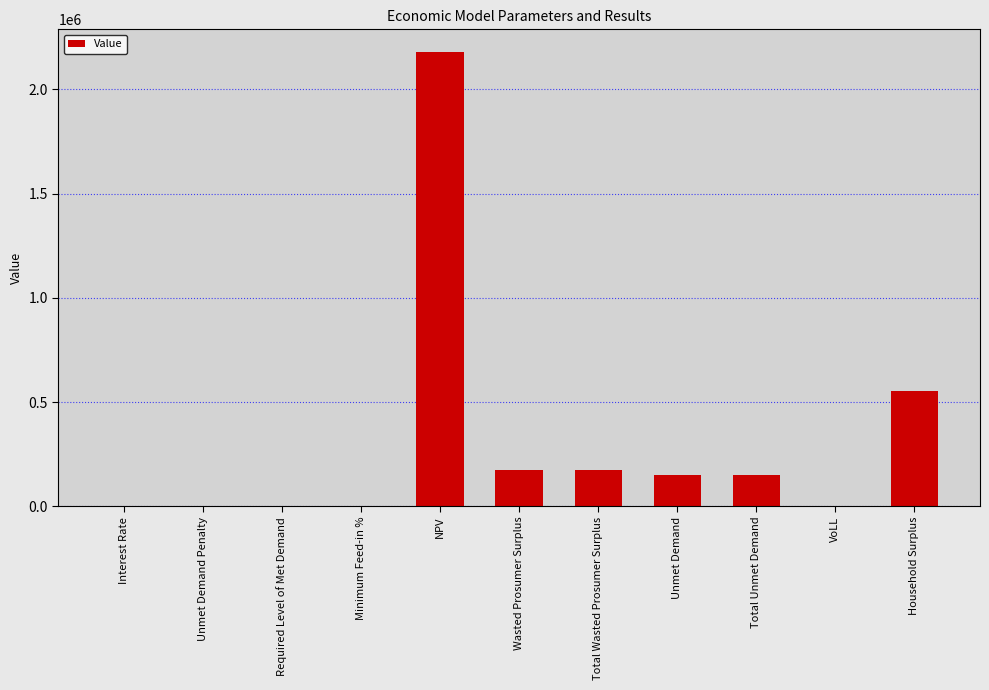

What is the approximate value at Household Surplus?

552716.7